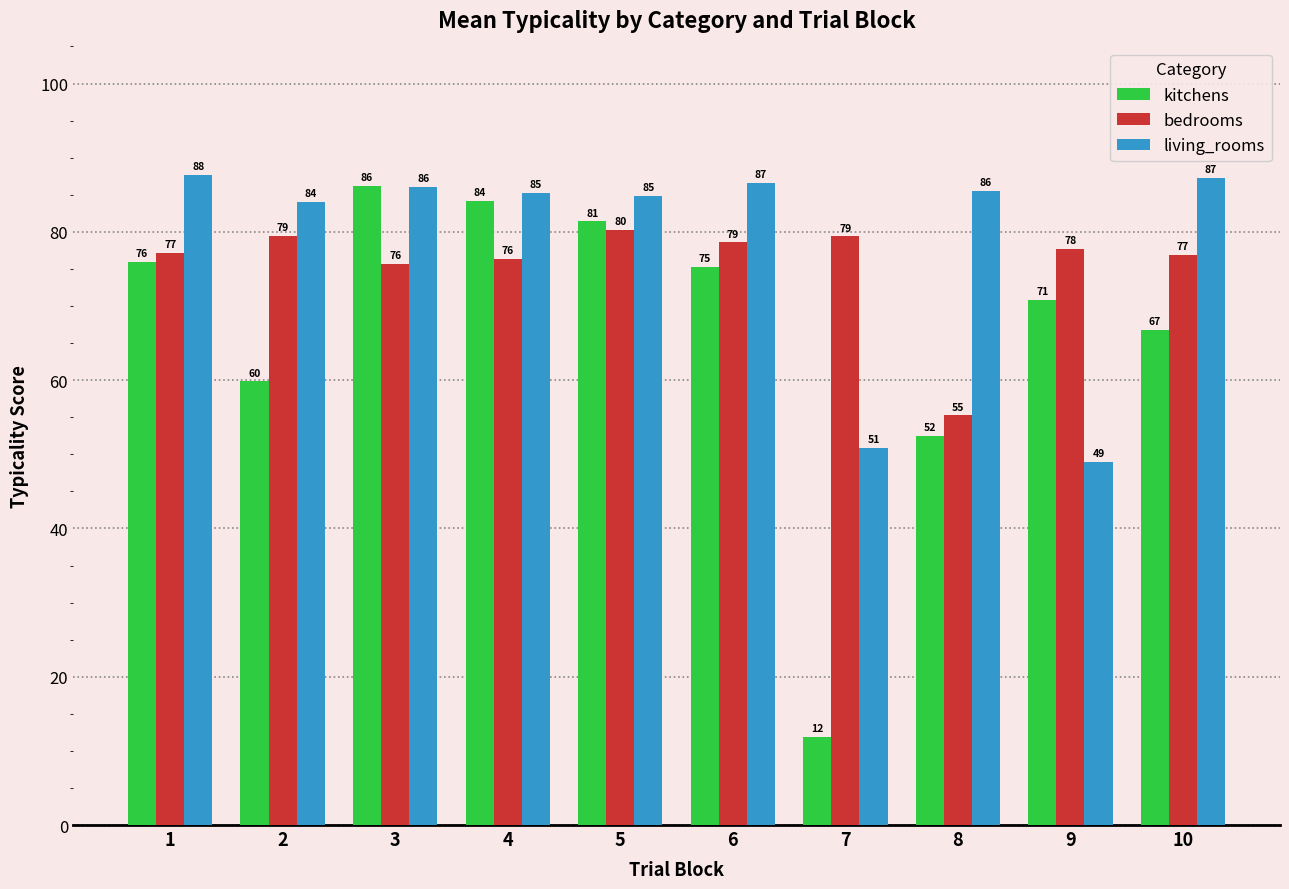

Which series has the largest total across all categories?

living_rooms